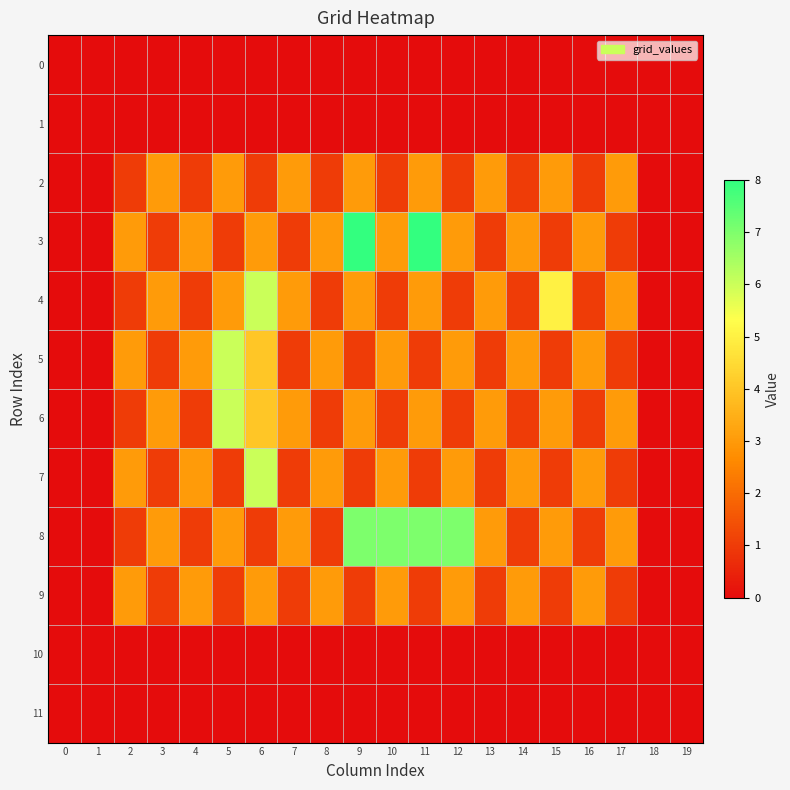

Reading left to right, extract all data points from this chart.

0: 0=0	1=0	2=0	3=0	4=0	5=0	6=0	7=0	8=0	9=0	10=0	11=0	12=0	13=0	14=0	15=0	16=0	17=0	18=0	19=0
1: 0=0	1=0	2=0	3=0	4=0	5=0	6=0	7=0	8=0	9=0	10=0	11=0	12=0	13=0	14=0	15=0	16=0	17=0	18=0	19=0
2: 0=0	1=0	2=1	3=3	4=1	5=3	6=1	7=3	8=1	9=3	10=1	11=3	12=1	13=3	14=1	15=3	16=1	17=3	18=0	19=0
3: 0=0	1=0	2=3	3=1	4=3	5=1	6=3	7=1	8=3	9=8	10=3	11=8	12=3	13=1	14=3	15=1	16=3	17=1	18=0	19=0
4: 0=0	1=0	2=1	3=3	4=1	5=3	6=6	7=3	8=1	9=3	10=1	11=3	12=1	13=3	14=1	15=5	16=1	17=3	18=0	19=0
5: 0=0	1=0	2=3	3=1	4=3	5=6	6=4	7=1	8=3	9=1	10=3	11=1	12=3	13=1	14=3	15=1	16=3	17=1	18=0	19=0
6: 0=0	1=0	2=1	3=3	4=1	5=6	6=4	7=3	8=1	9=3	10=1	11=3	12=1	13=3	14=1	15=3	16=1	17=3	18=0	19=0
7: 0=0	1=0	2=3	3=1	4=3	5=1	6=6	7=1	8=3	9=1	10=3	11=1	12=3	13=1	14=3	15=1	16=3	17=1	18=0	19=0
8: 0=0	1=0	2=1	3=3	4=1	5=3	6=1	7=3	8=1	9=7	10=7	11=7	12=7	13=3	14=1	15=3	16=1	17=3	18=0	19=0
9: 0=0	1=0	2=3	3=1	4=3	5=1	6=3	7=1	8=3	9=1	10=3	11=1	12=3	13=1	14=3	15=1	16=3	17=1	18=0	19=0
10: 0=0	1=0	2=0	3=0	4=0	5=0	6=0	7=0	8=0	9=0	10=0	11=0	12=0	13=0	14=0	15=0	16=0	17=0	18=0	19=0
11: 0=0	1=0	2=0	3=0	4=0	5=0	6=0	7=0	8=0	9=0	10=0	11=0	12=0	13=0	14=0	15=0	16=0	17=0	18=0	19=0